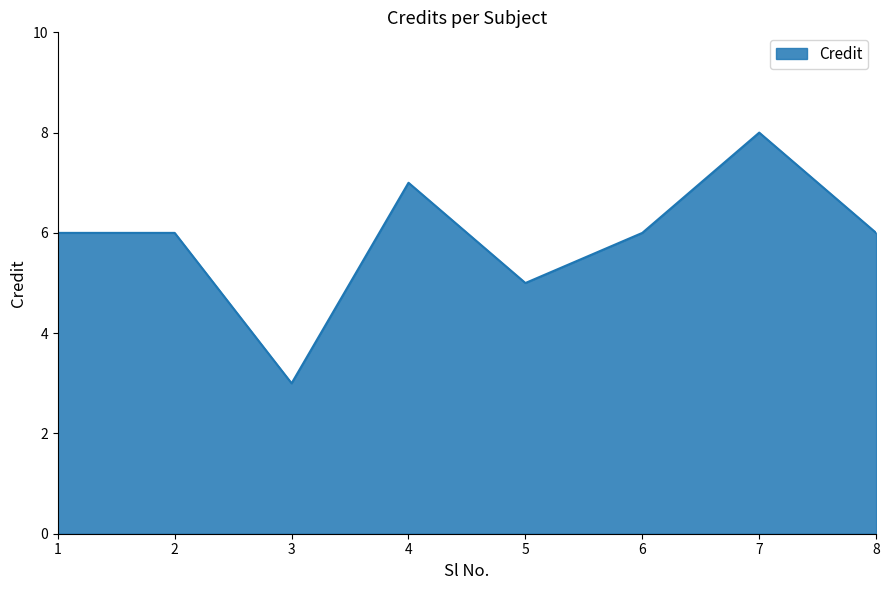

The chart shows a value of 10 at 1. True or false?

False